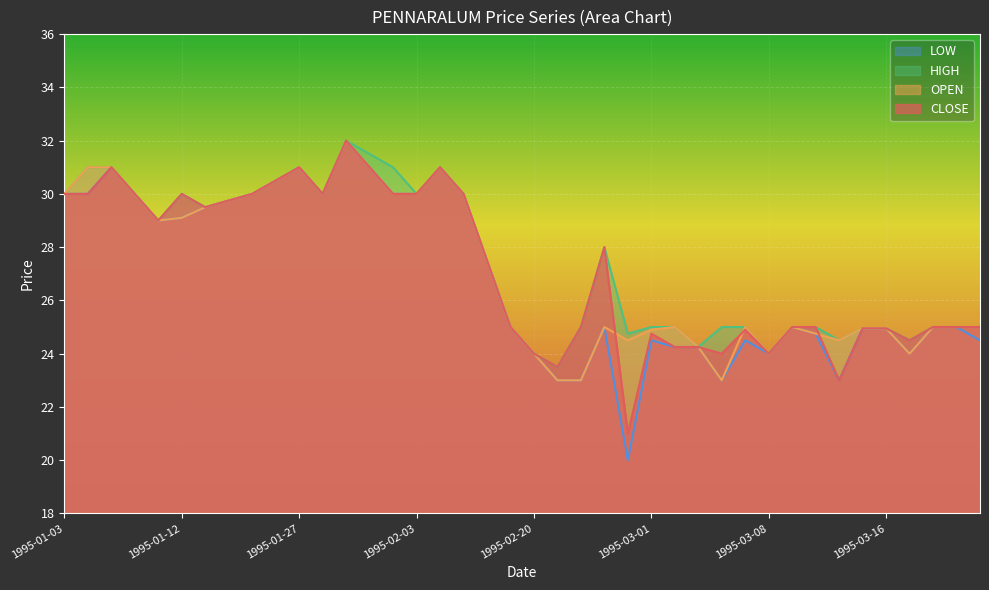

What are all the series names shown in the legend?

LOW, HIGH, OPEN, CLOSE